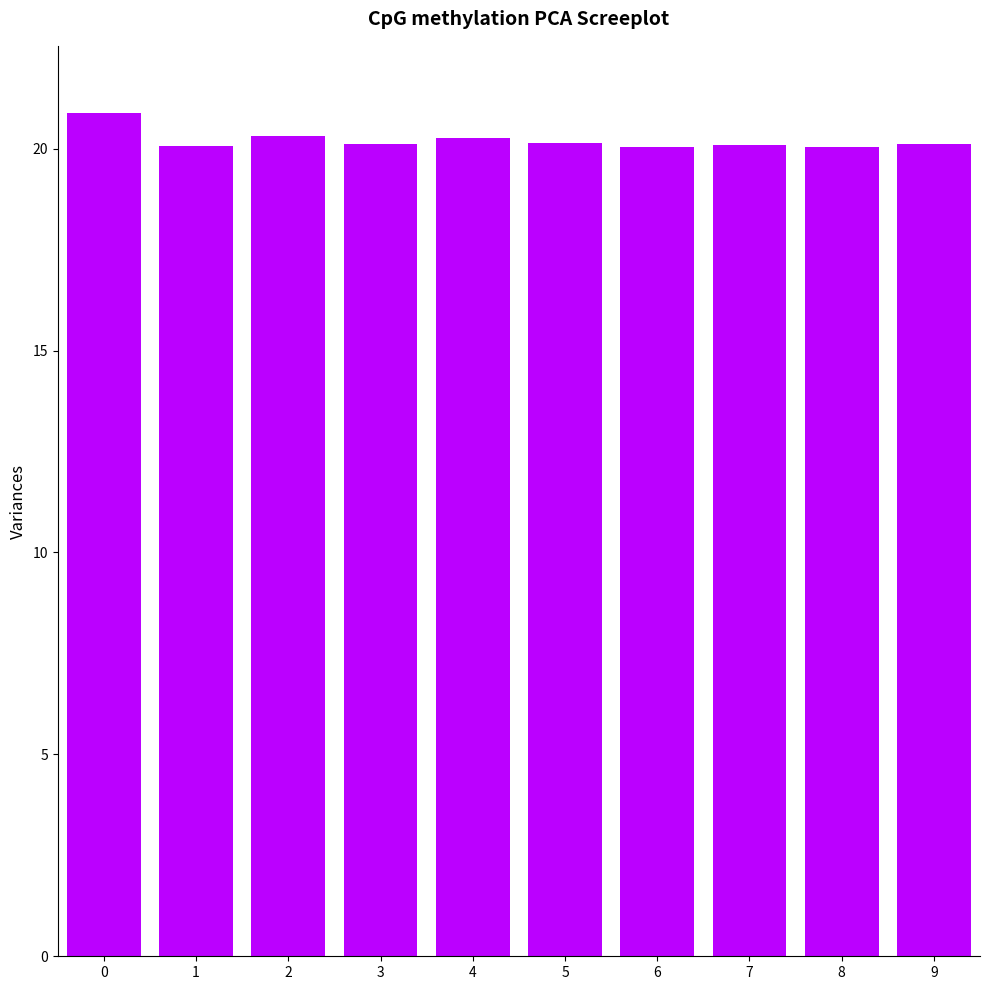

What is the average value?

20.2